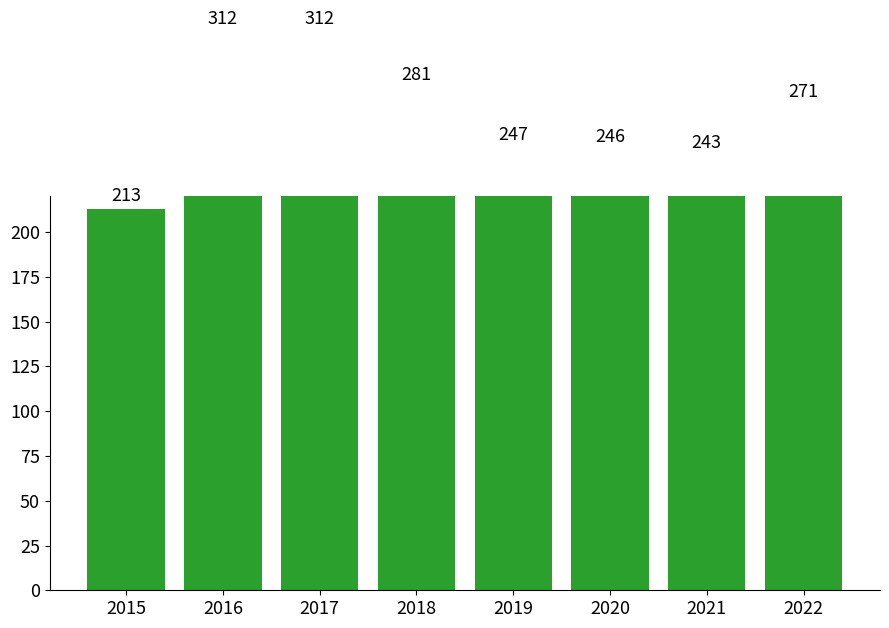

Is it true that the value at 2019 is 66?

False